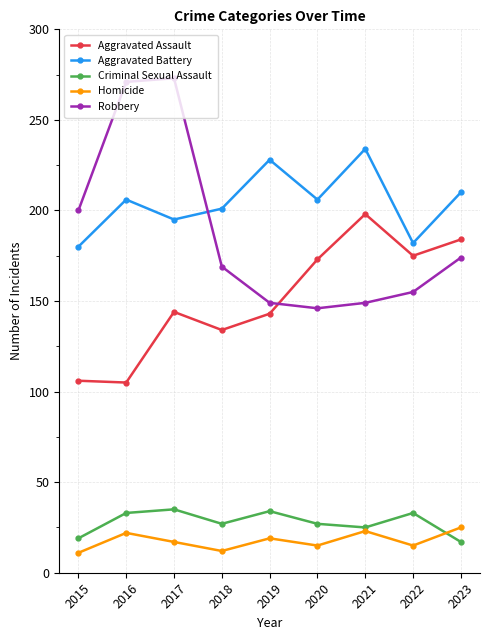

True or false: Aggravated Assault and Aggravated Battery cross at least once.

False